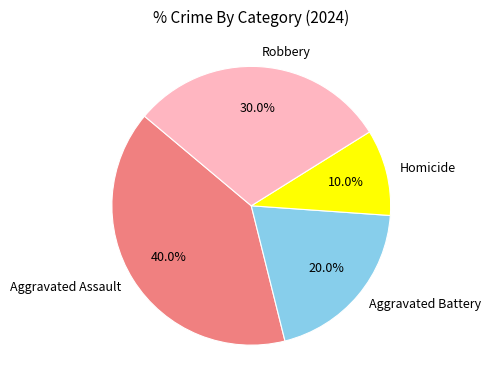

To the nearest percent, what percentage of the pie is Robbery?

30%